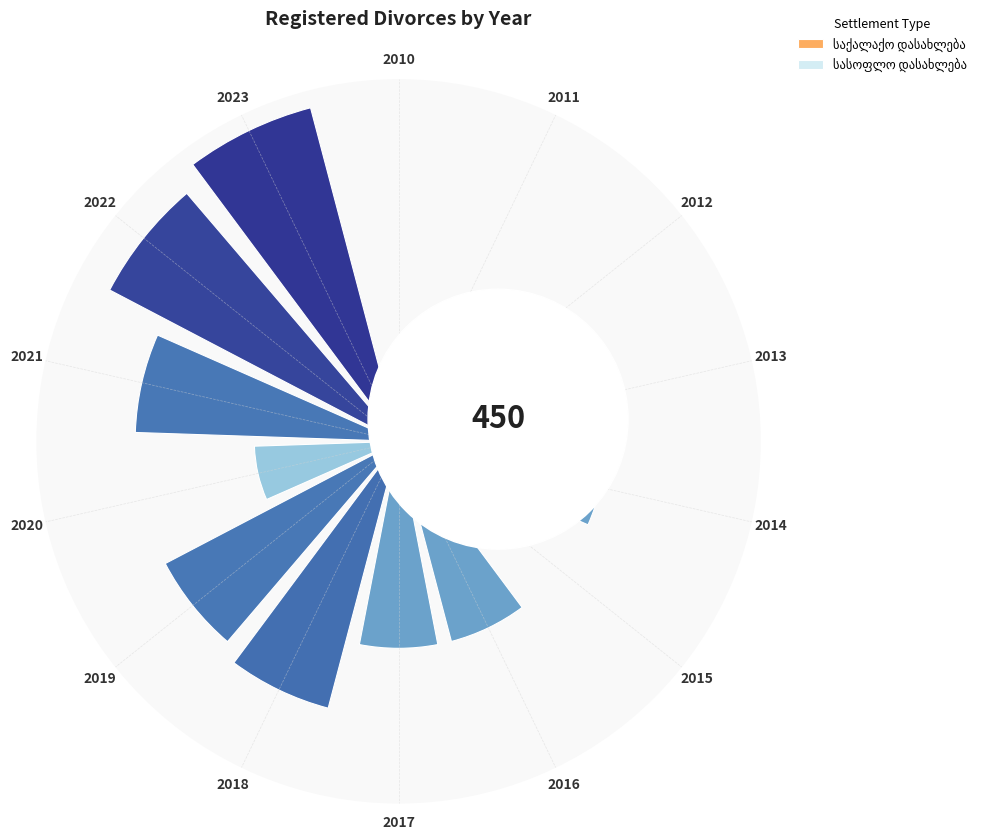

Does the chart contain stacked bars?

Yes